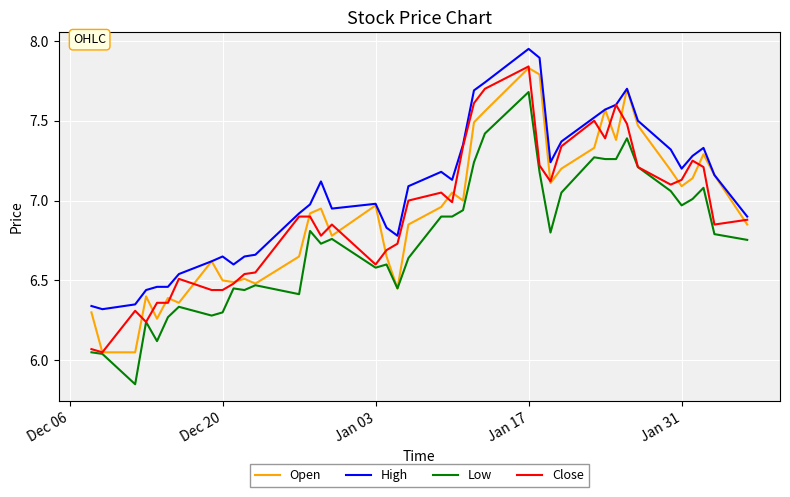

How many values in the High series exceed 7?

21